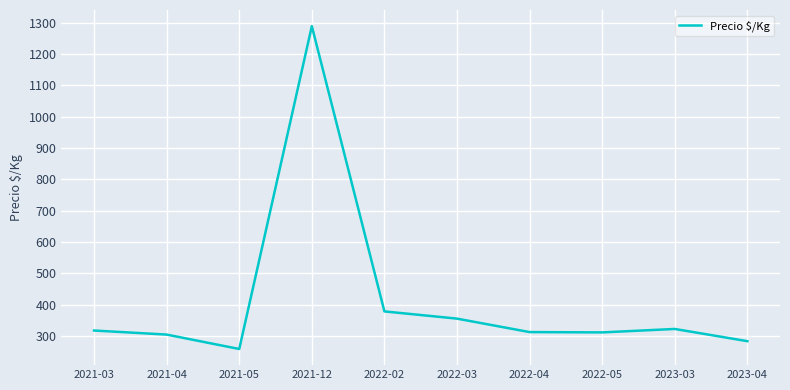

At which label is the value closest to 773?

2022-02